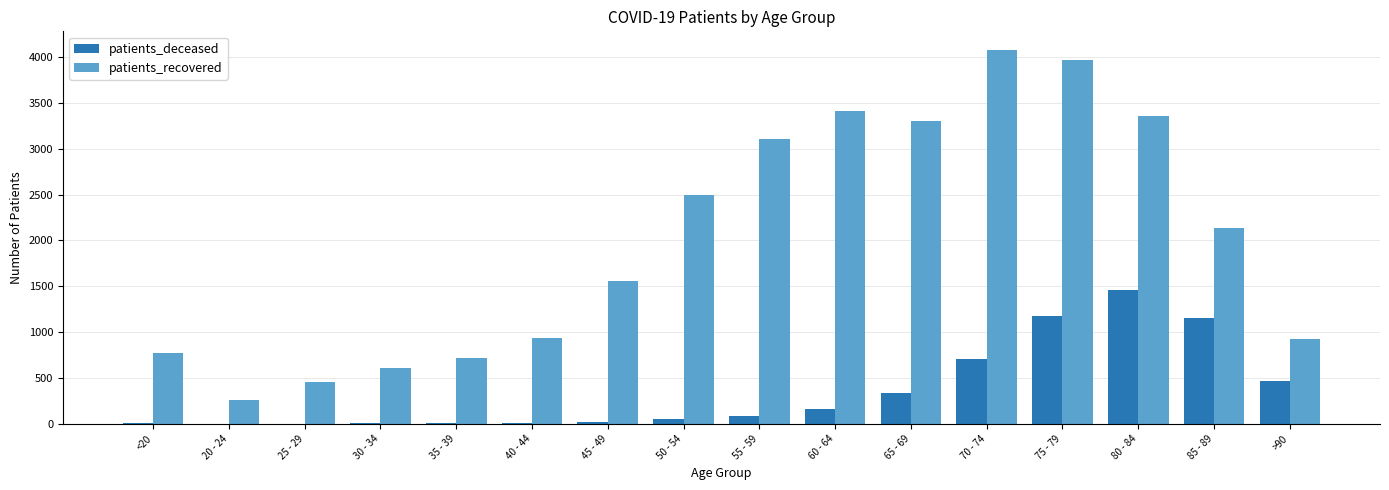

How many groups of bars are there?

16